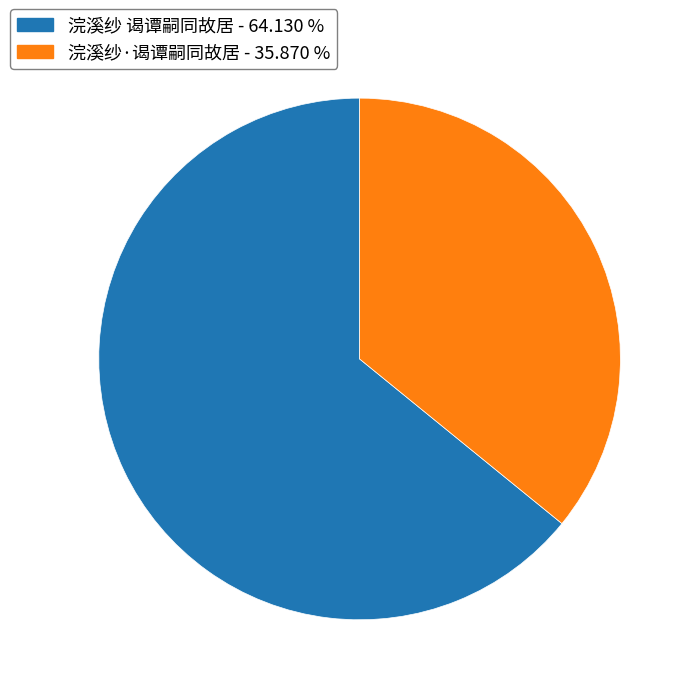

Combined, do 浣溪纱 谒谭嗣同故居 and 浣溪纱·谒谭嗣同故居 account for over 50%?

Yes